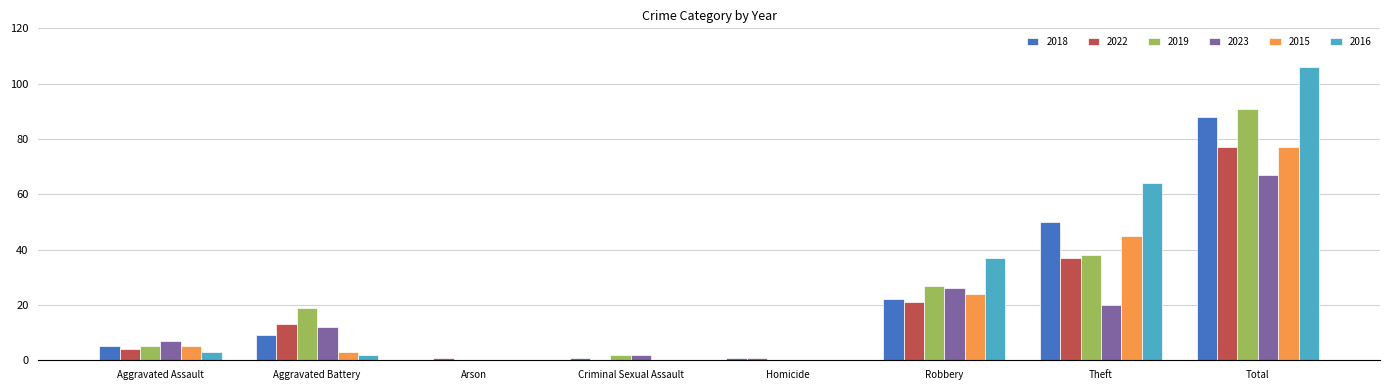

Which series has the largest total across all categories?

2016